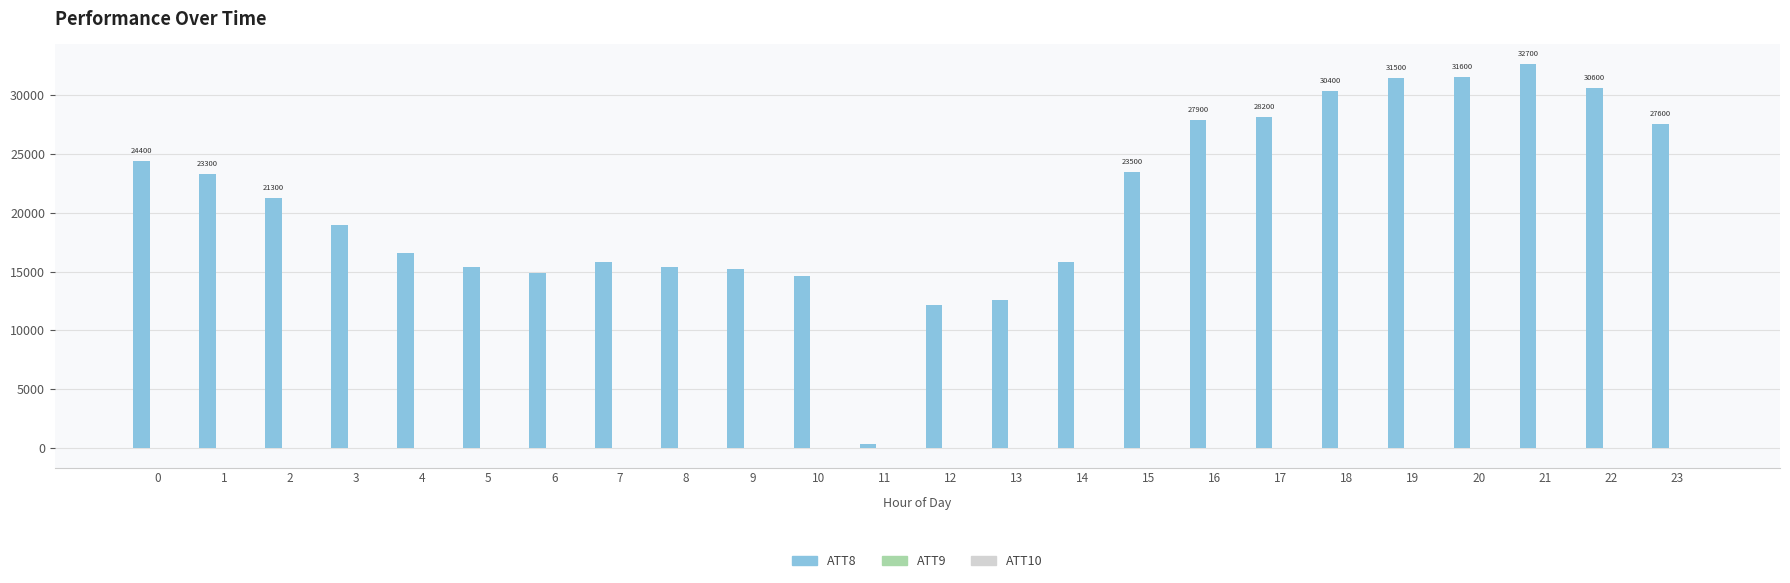

How many categories are shown in the chart?

24